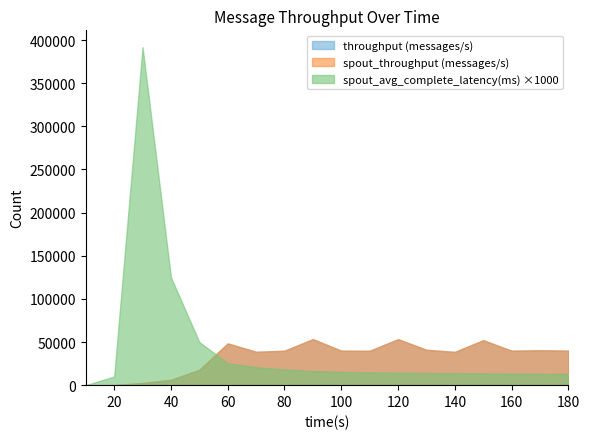

List the labels in order of spout_avg_complete_latency(ms) value, largest first.

30, 40, 50, 60, 70, 80, 90, 100, 110, 120, 130, 140, 150, 160, 170, 180, 20, 10